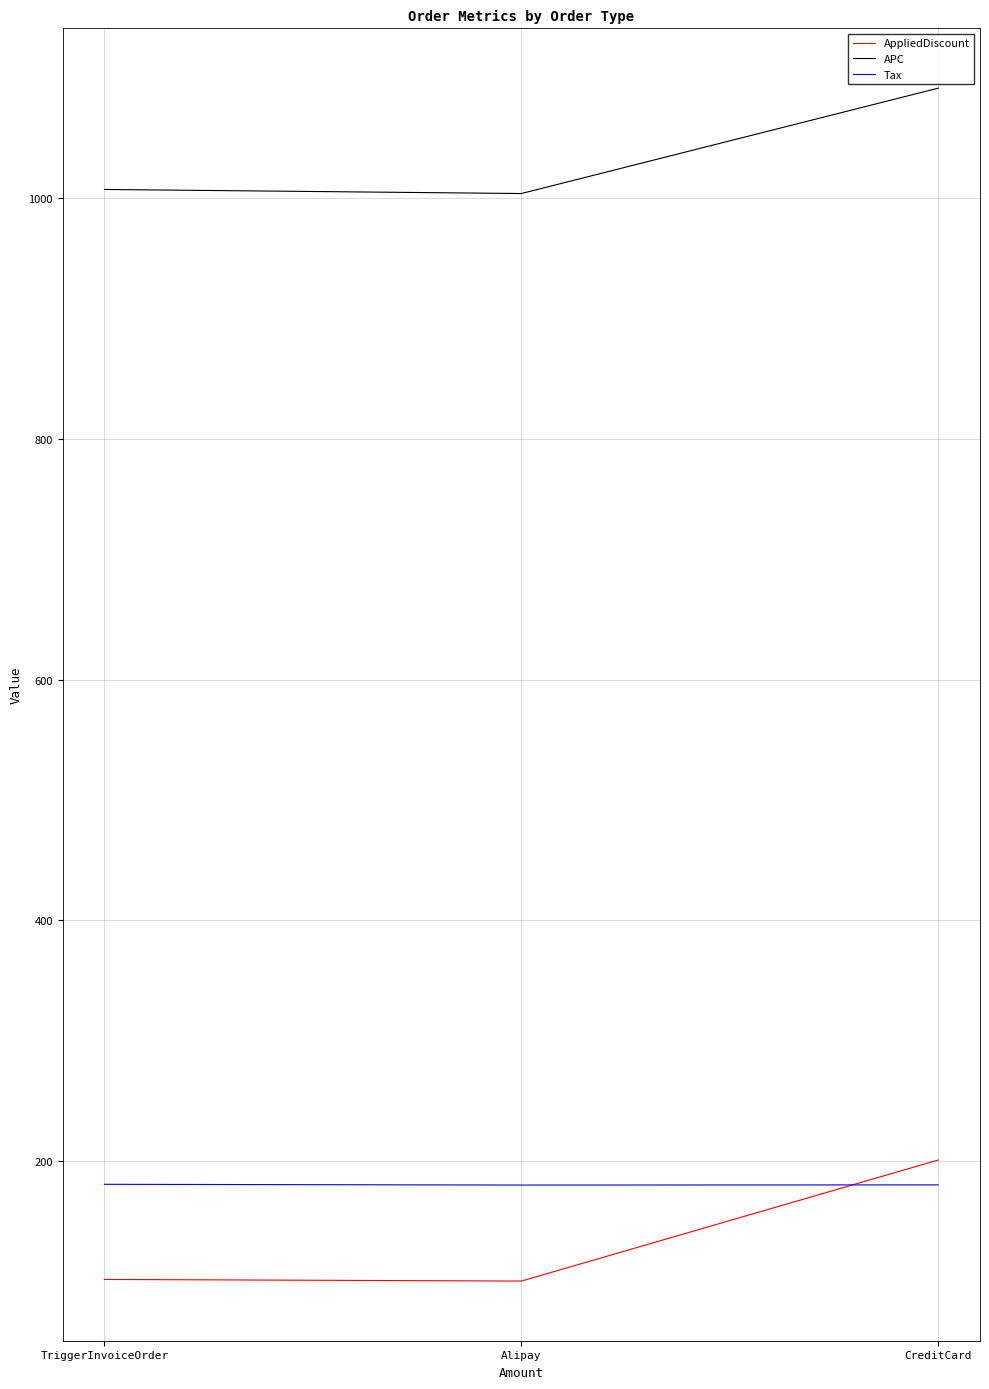

What is the lowest value of the AppliedDiscount series?

100.4